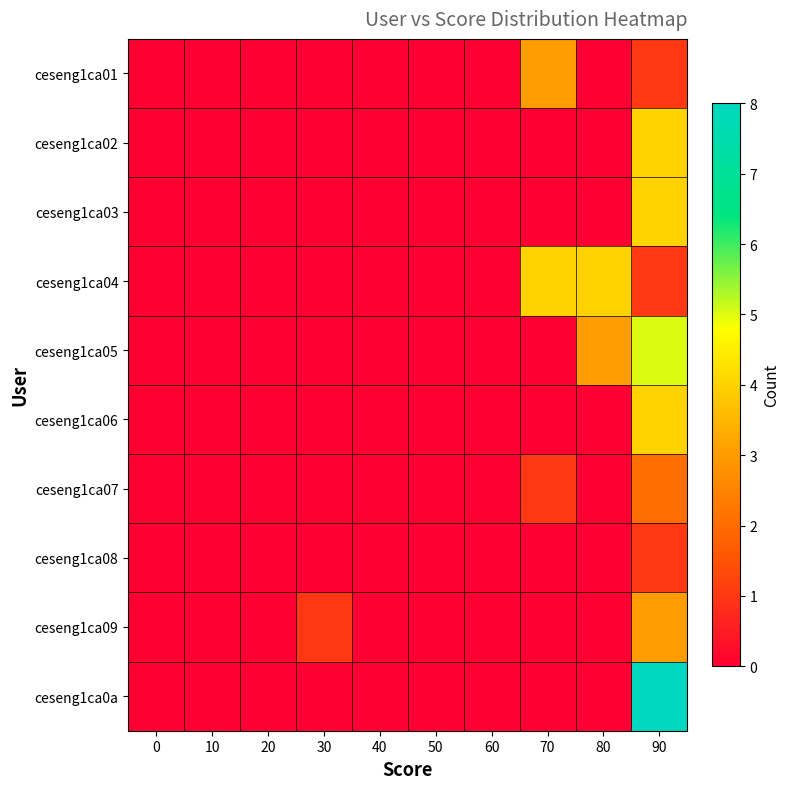

Reading right to left, what are all the values shown in this chart?

ceseng1ca01: 90=1	80=0	70=3	60=0	50=0	40=0	30=0	20=0	10=0	0=0
ceseng1ca02: 90=4	80=0	70=0	60=0	50=0	40=0	30=0	20=0	10=0	0=0
ceseng1ca03: 90=4	80=0	70=0	60=0	50=0	40=0	30=0	20=0	10=0	0=0
ceseng1ca04: 90=1	80=4	70=4	60=0	50=0	40=0	30=0	20=0	10=0	0=0
ceseng1ca05: 90=5	80=3	70=0	60=0	50=0	40=0	30=0	20=0	10=0	0=0
ceseng1ca06: 90=4	80=0	70=0	60=0	50=0	40=0	30=0	20=0	10=0	0=0
ceseng1ca07: 90=2	80=0	70=1	60=0	50=0	40=0	30=0	20=0	10=0	0=0
ceseng1ca08: 90=1	80=0	70=0	60=0	50=0	40=0	30=0	20=0	10=0	0=0
ceseng1ca09: 90=3	80=0	70=0	60=0	50=0	40=0	30=1	20=0	10=0	0=0
ceseng1ca0a: 90=8	80=0	70=0	60=0	50=0	40=0	30=0	20=0	10=0	0=0